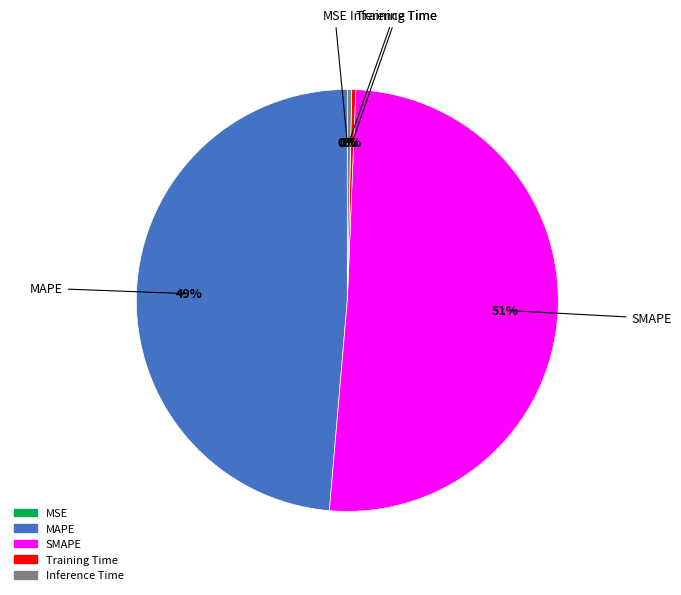

Which has a higher value, SMAPE or MAPE?

SMAPE